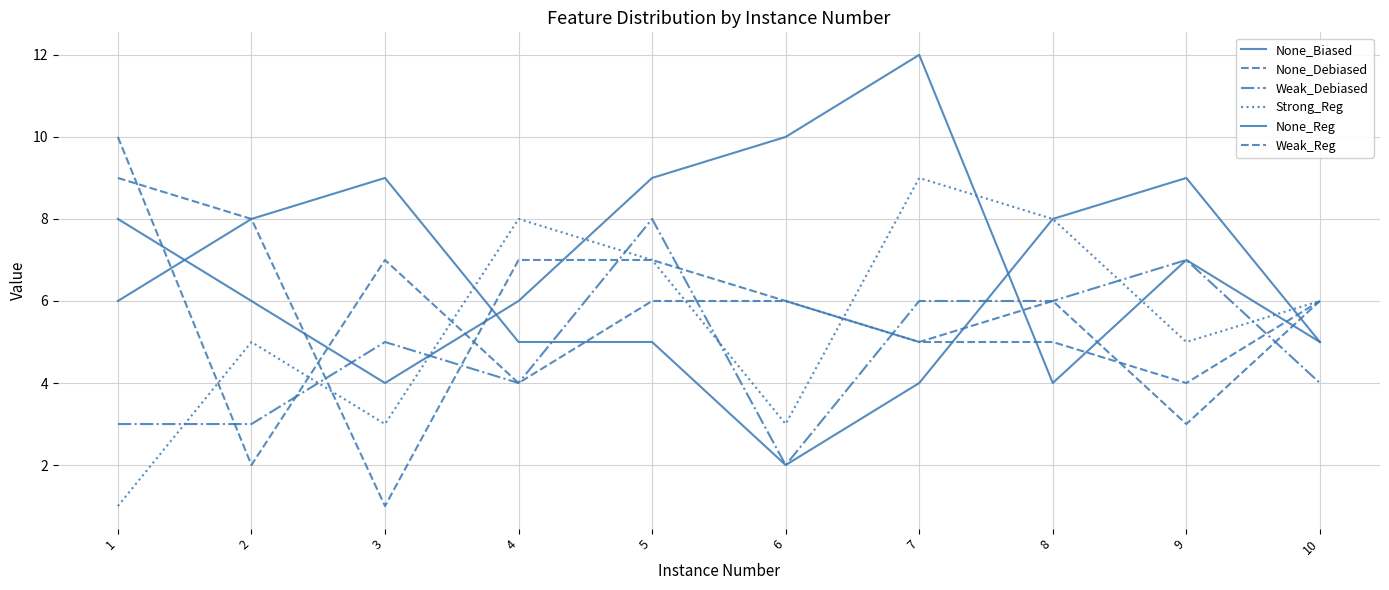

In Strong_Reg, how many points are higher than both neighbors (excluding endpoints)?

3